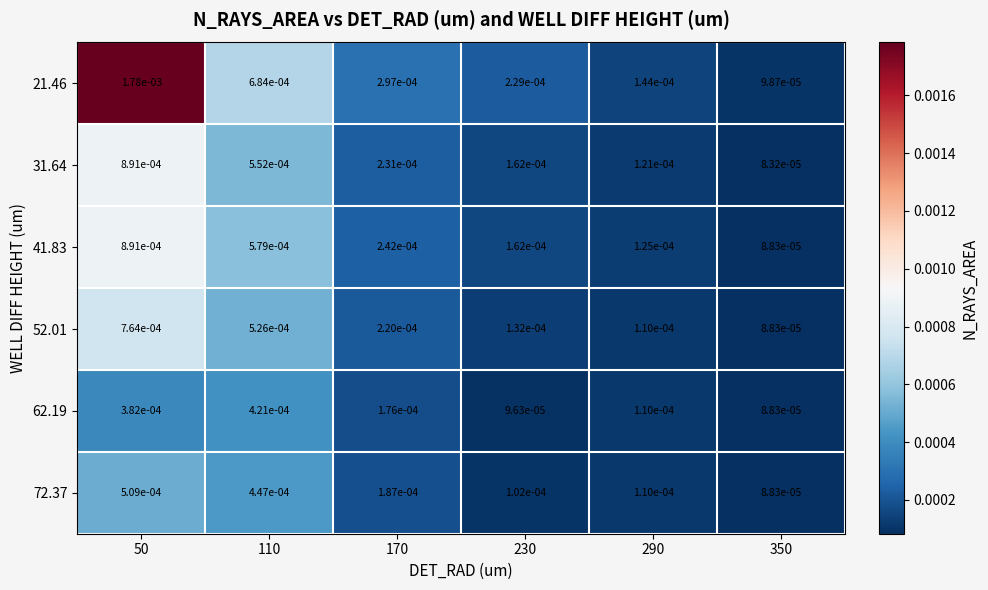

Between 170 and 230, which series saw the biggest shift?

52.01